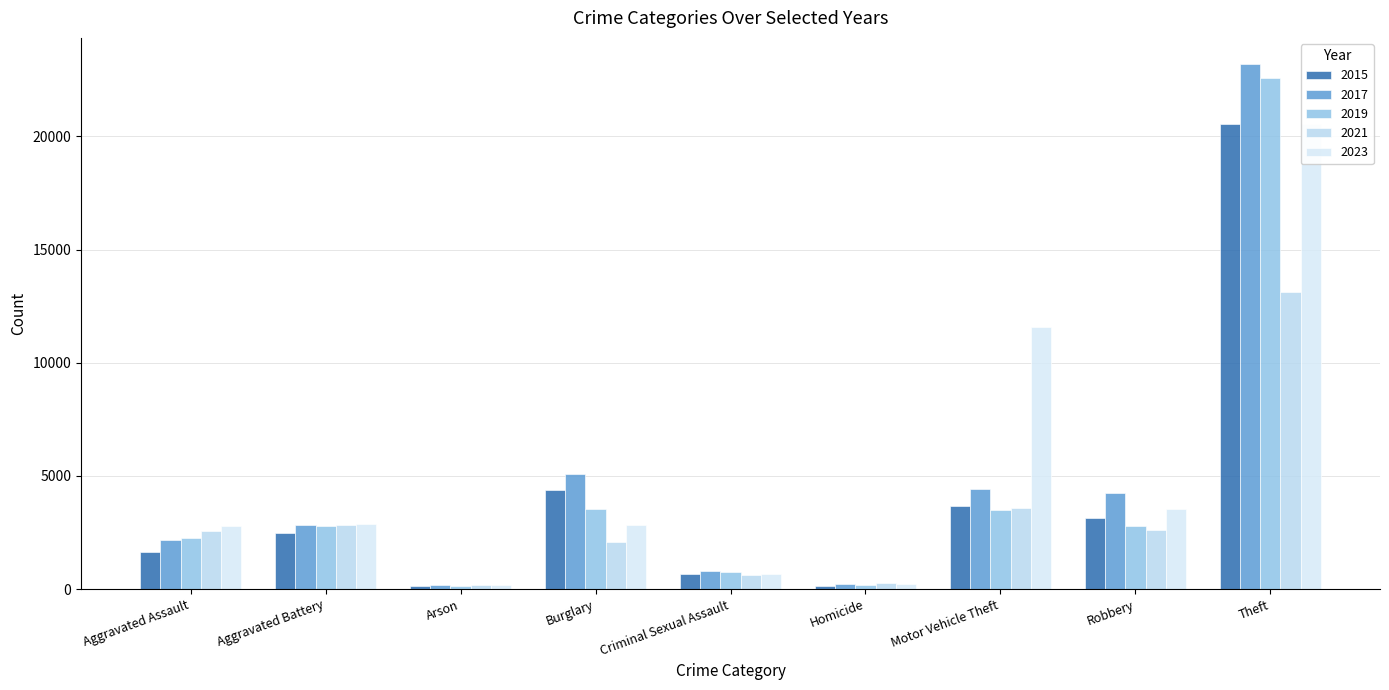

What is the average value of the 2019 series?

4272